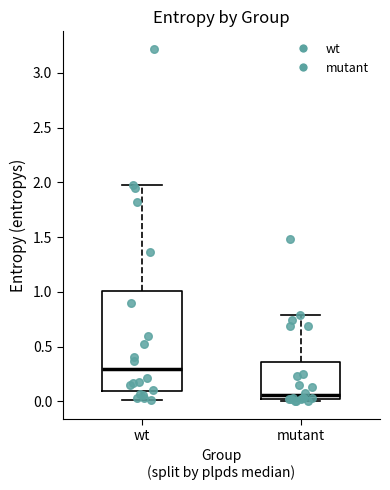

Reading left to right, transcribe this box plot: for each box, give where its median line is, the range the box spans, and where its two whiskers end, as read against the y-axis. The values are not printed on the chart, so give them approximately, as read against the axis.

wt: median 0.30, box 0.10 to 1.00, whiskers 0.00 to 1.95
mutant: median 0.05 (just above the box's lower edge), box 0.05 to 0.35, whiskers 0.00 to 0.80